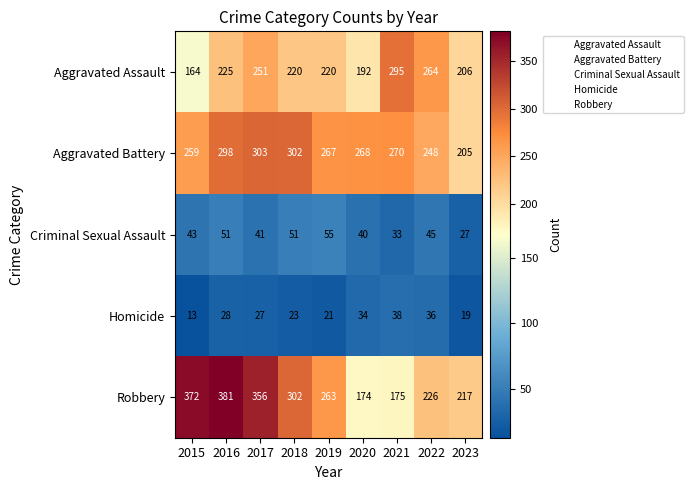

Which series has the widest spread of values?

Robbery